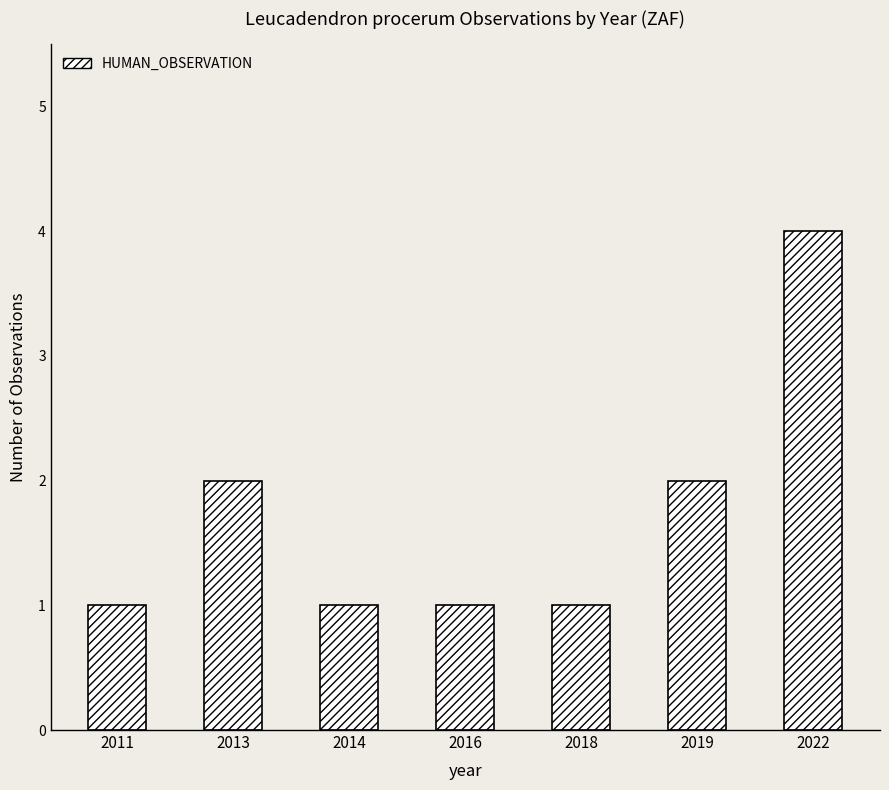

How many bars are there in total?

7